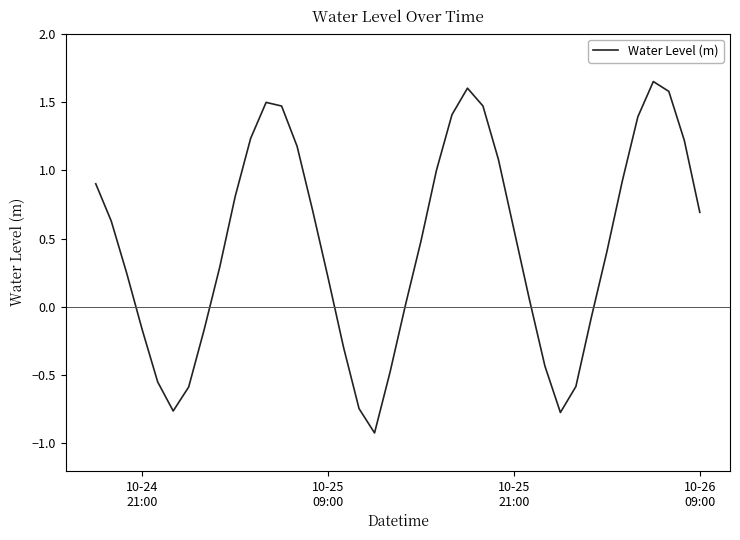

What is the smallest value displayed?

-0.9